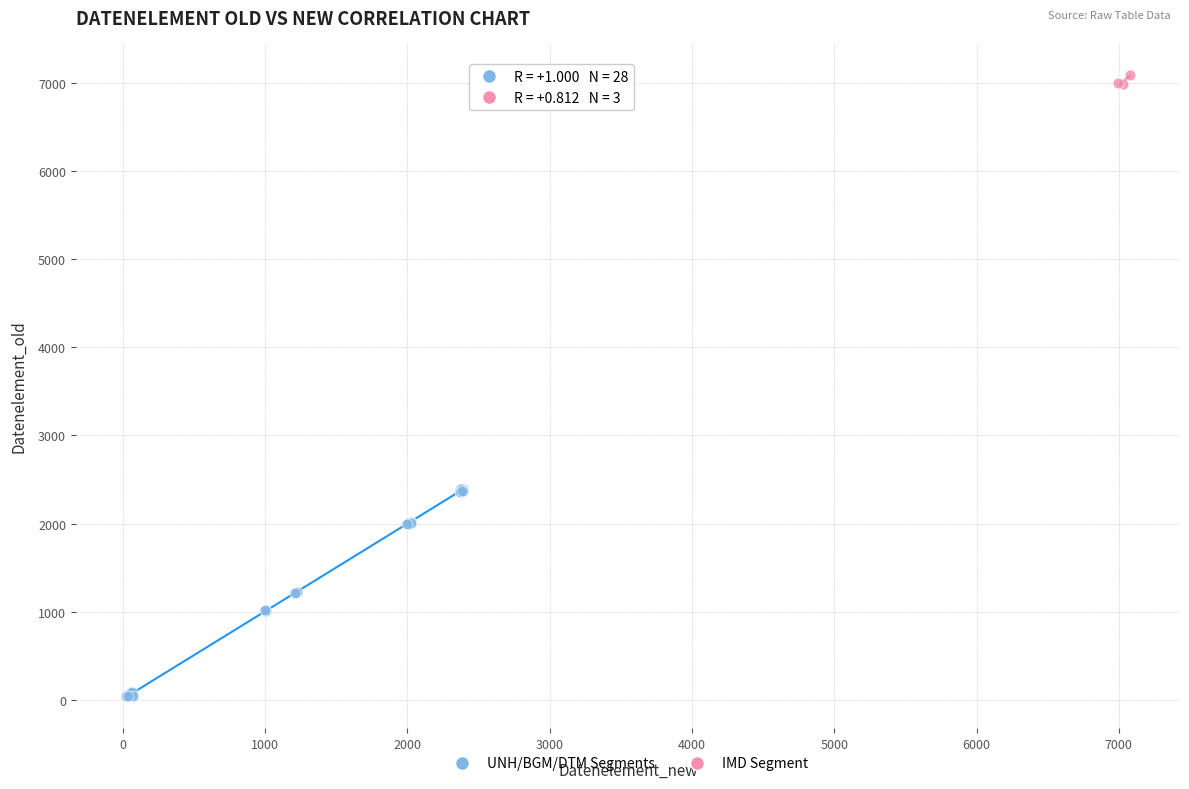

Which series reaches the maximum Y coordinate?

IMD Segment